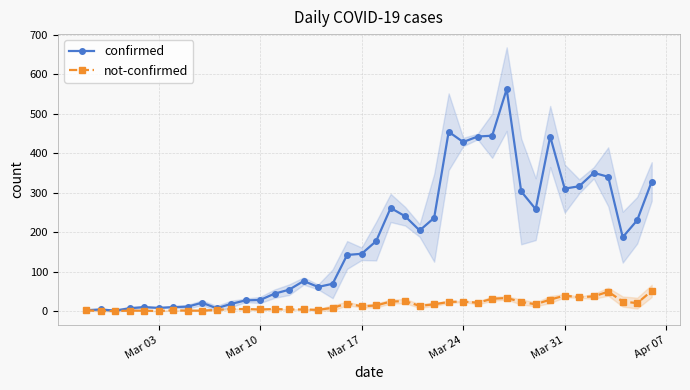

What is the sum of all confirmed values?

7257